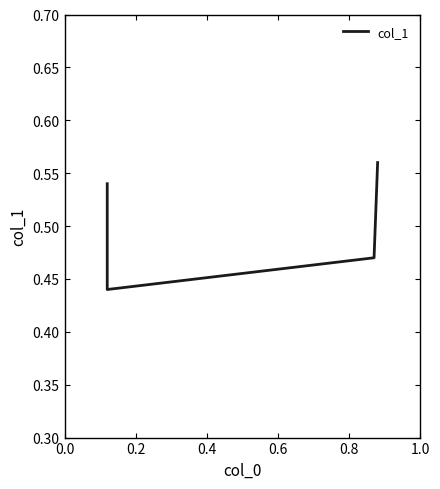

Is this an area chart (filled region under the line)?

No